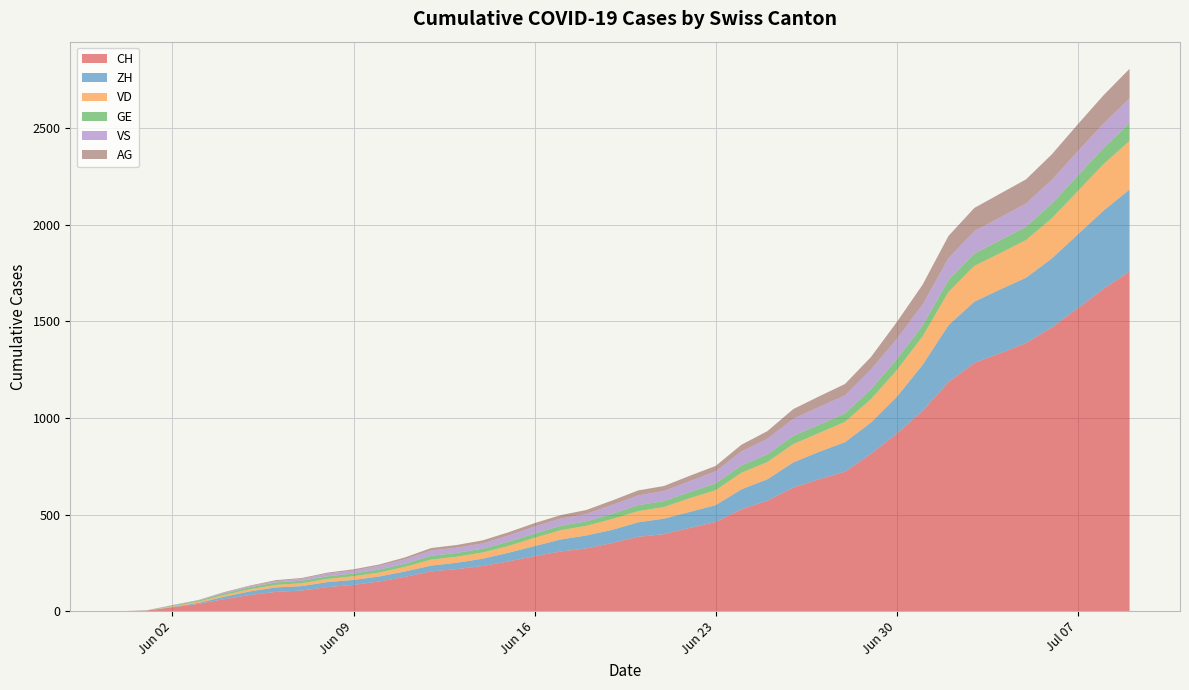

Reading right to left, what are all the values shown in this chart?

CH: 1758	1669	1568	1469	1388	1335	1285	1186	1037	919	814	722	683	640	572	528	462	431	399	385	353	325	309	285	258	234	218	206	178	154	136	125	107	100	84	62	38	20	3	0
ZH: 424	405	382	357	338	330	317	294	238	190	162	153	142	130	111	103	87	83	80	75	68	67	62	52	45	38	33	30	28	26	26	26	23	23	19	13	5	2	0	0
VD: 252	240	224	208	195	188	185	172	147	138	121	105	97	95	89	86	77	71	60	58	56	50	48	43	35	32	31	31	24	20	19	16	15	13	11	9	6	4	0	0
GE: 92	84	80	76	69	67	64	62	57	56	52	44	43	43	40	38	36	32	31	31	27	23	23	22	22	20	20	20	16	16	14	14	13	13	10	8	6	4	1	0
VS: 128	126	126	123	120	118	116	112	108	105	101	93	92	88	80	72	62	56	52	50	46	38	37	36	32	27	27	27	23	19	15	14	9	7	6	4	2	2	1	0
AG: 153	147	140	132	125	123	120	116	103	88	65	59	55	50	40	35	28	28	26	26	23	21	18	18	17	16	14	13	10	7	7	5	5	5	3	3	1	0	0	0